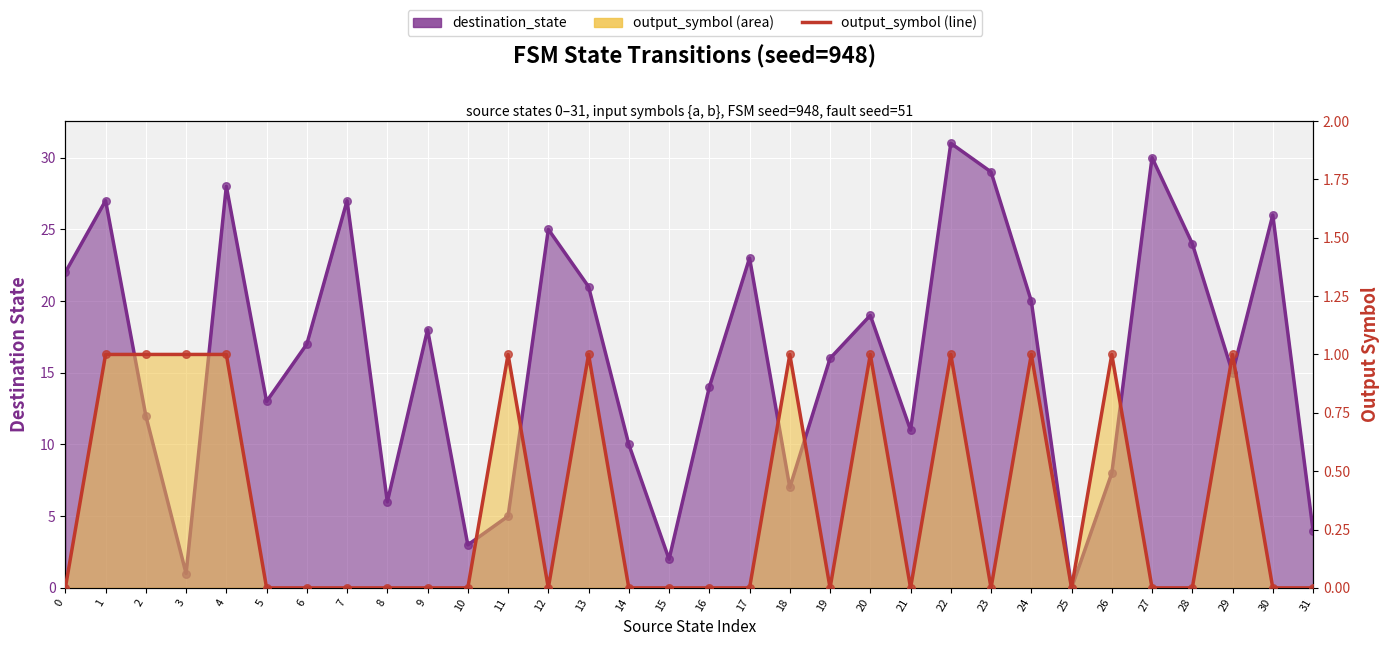

Which series has the largest total across all categories?

destination_state